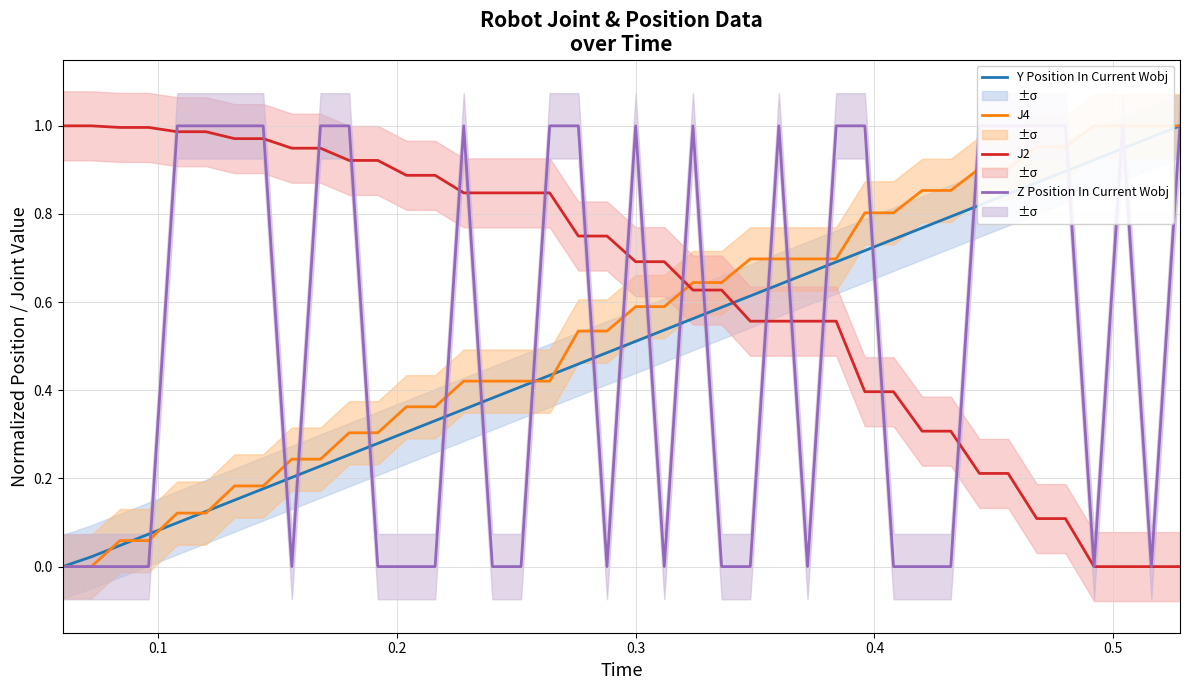

List the series in order of their peak value, lowest first.

Y Position In Current Wobj, J4, J2, Z Position In Current Wobj